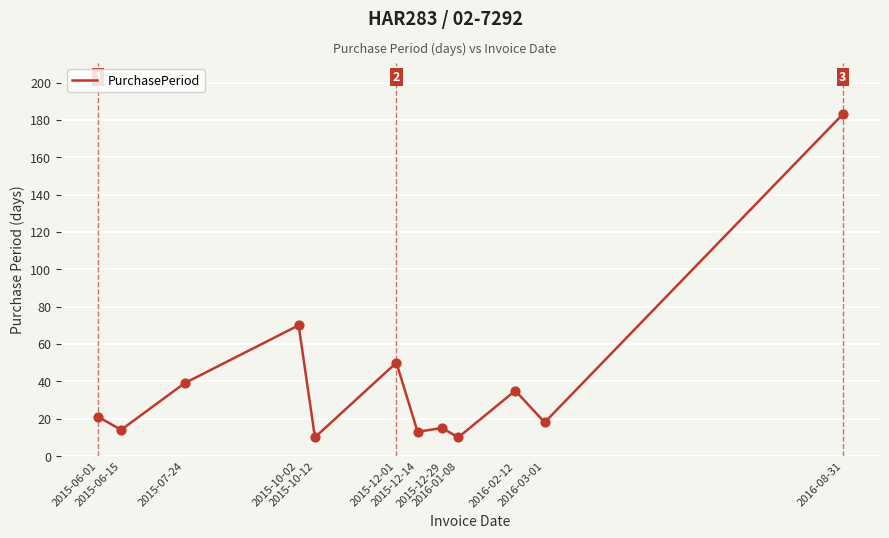

Which has a higher value, 2015-07-24 or 2015-06-01?

2015-07-24